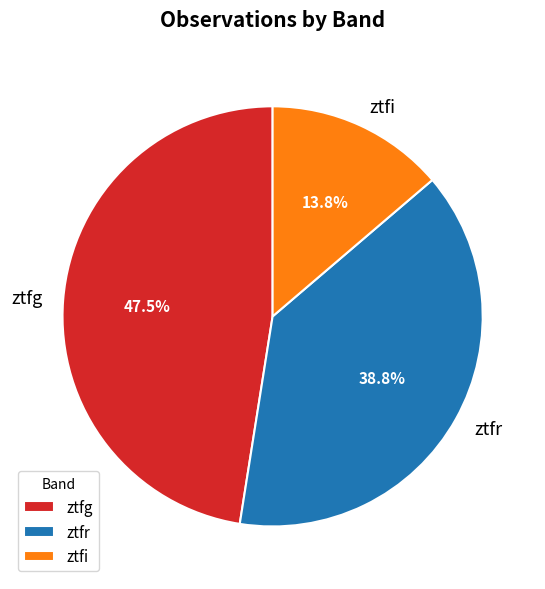

How many slices are in this pie chart?

3